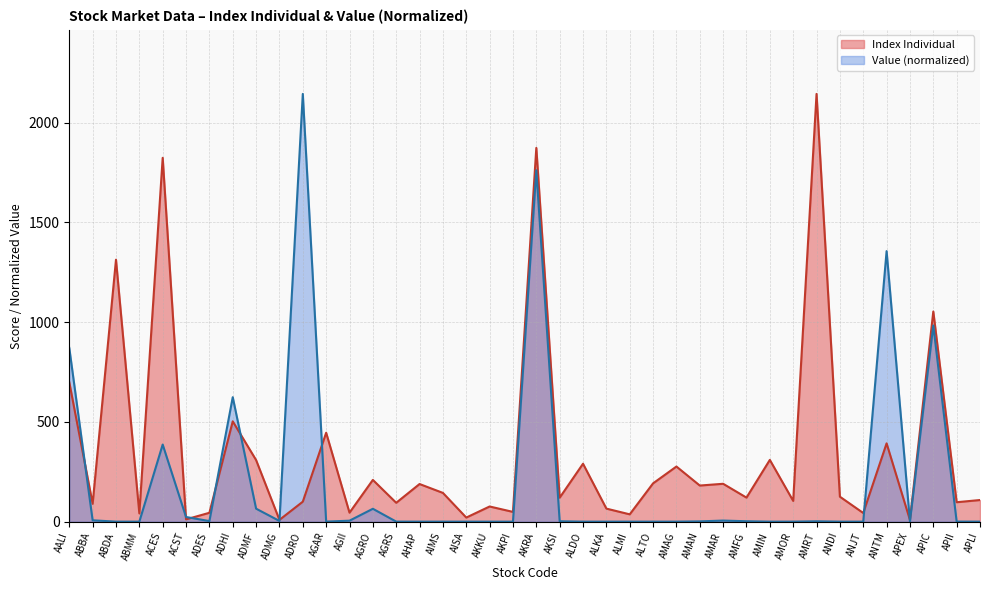

Between ADES and ANDI, which series saw the biggest shift?

Index Individual